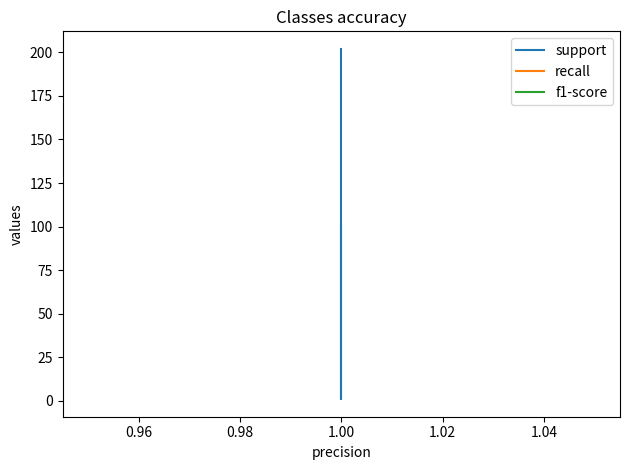

Which series changed the most between 0.94 and 0.96?

support